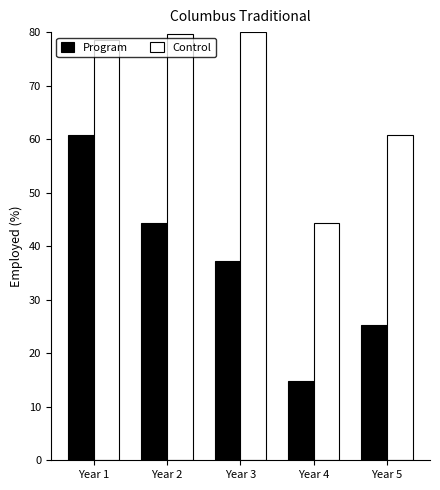

What is the difference between the maximum and minimum values in the Program series?

45.9